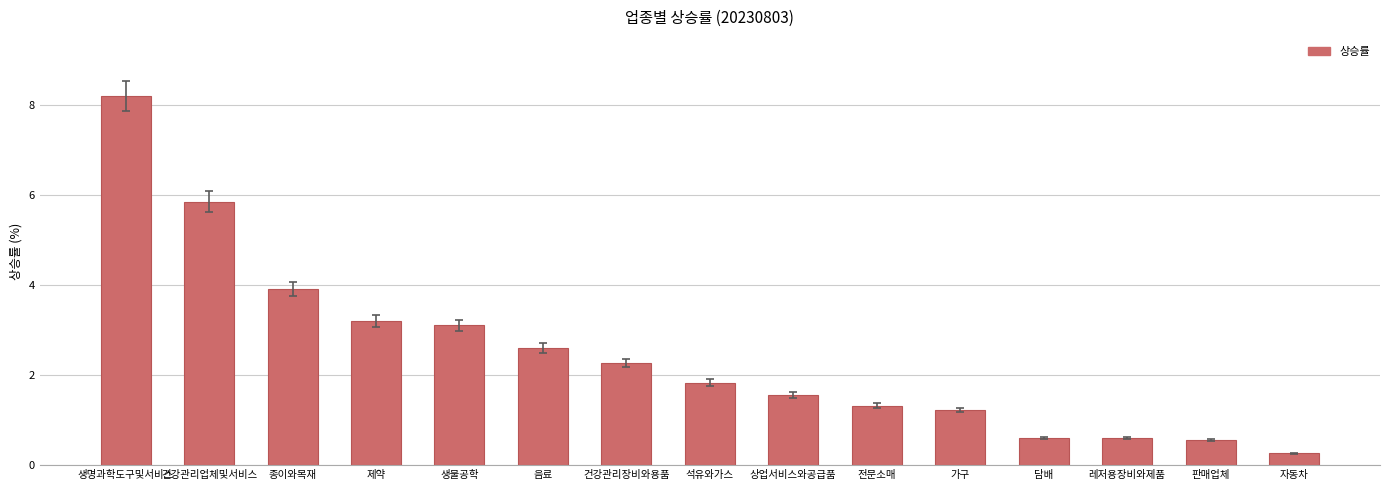

Reading right to left, what are all the values shown in this chart?

자동차=0.3	판매업체=0.6	레저용장비와제품=0.6	담배=0.6	가구=1.2	전문소매=1.3	상업서비스와공급품=1.6	석유와가스=1.8	건강관리장비와용품=2.3	음료=2.6	생물공학=3.1	제약=3.2	종이와목재=3.9	건강관리업체및서비스=5.8	생명과학도구및서비스=8.2